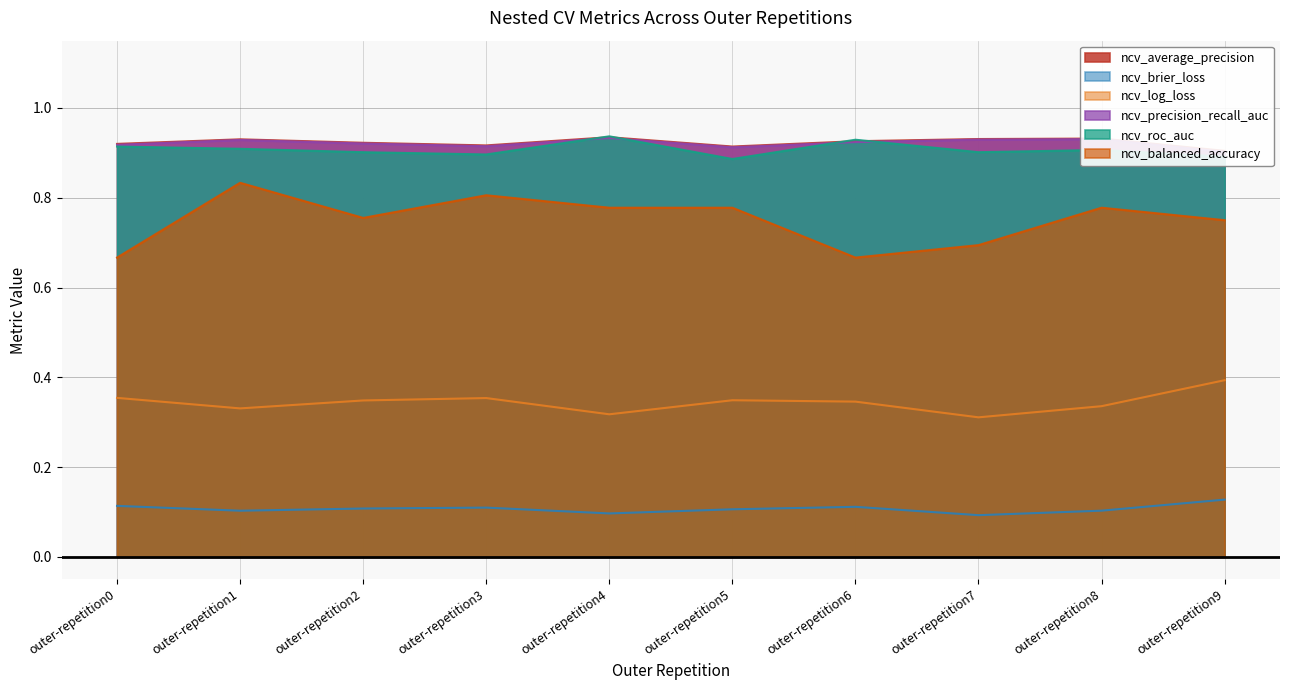

The value of ncv_brier_loss at outer-repetition1 is 0.0. True or false?

False